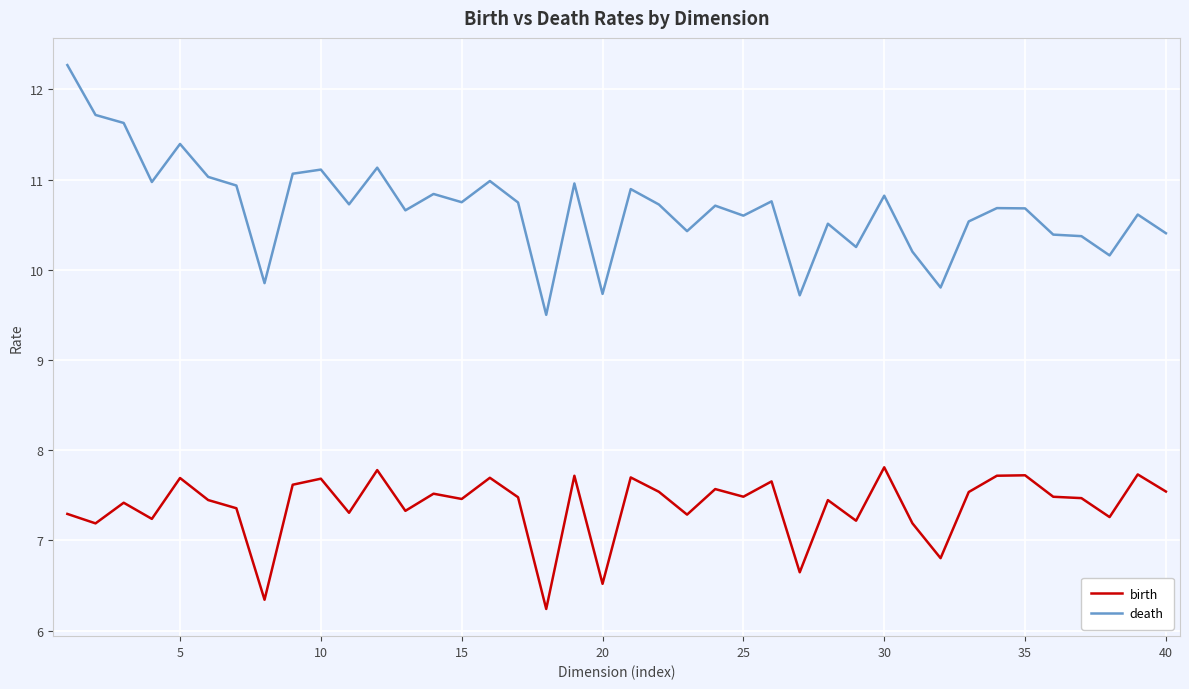

Which series has the largest range (max minus min)?

death